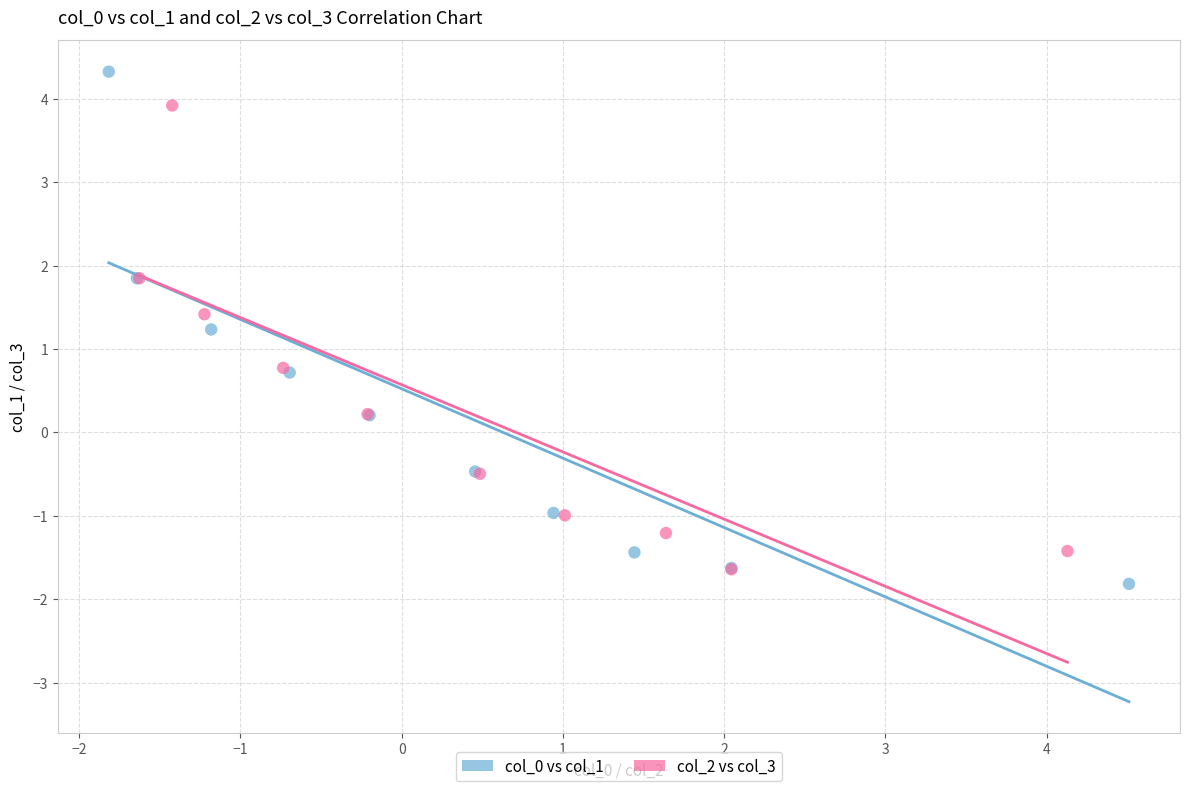

Which series has the widest spread of Y values?

col_0 vs col_1